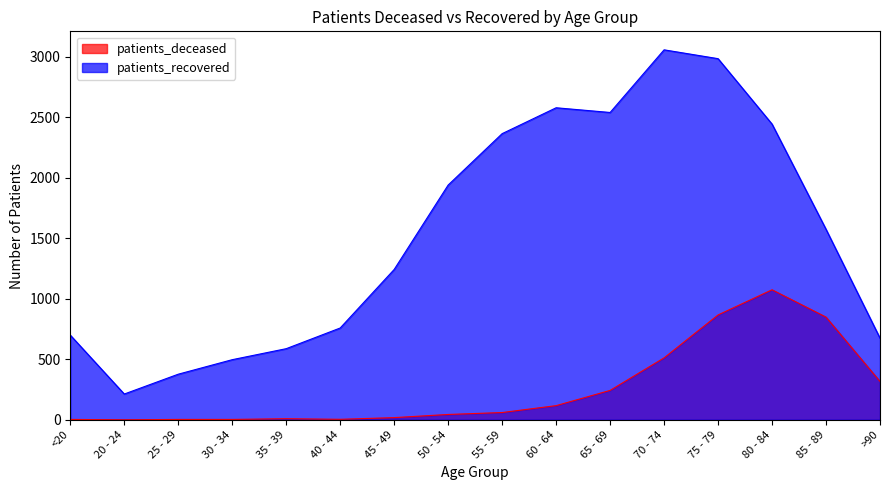

In patients_deceased, how many points are lower than both neighbors (excluding endpoints)?

2